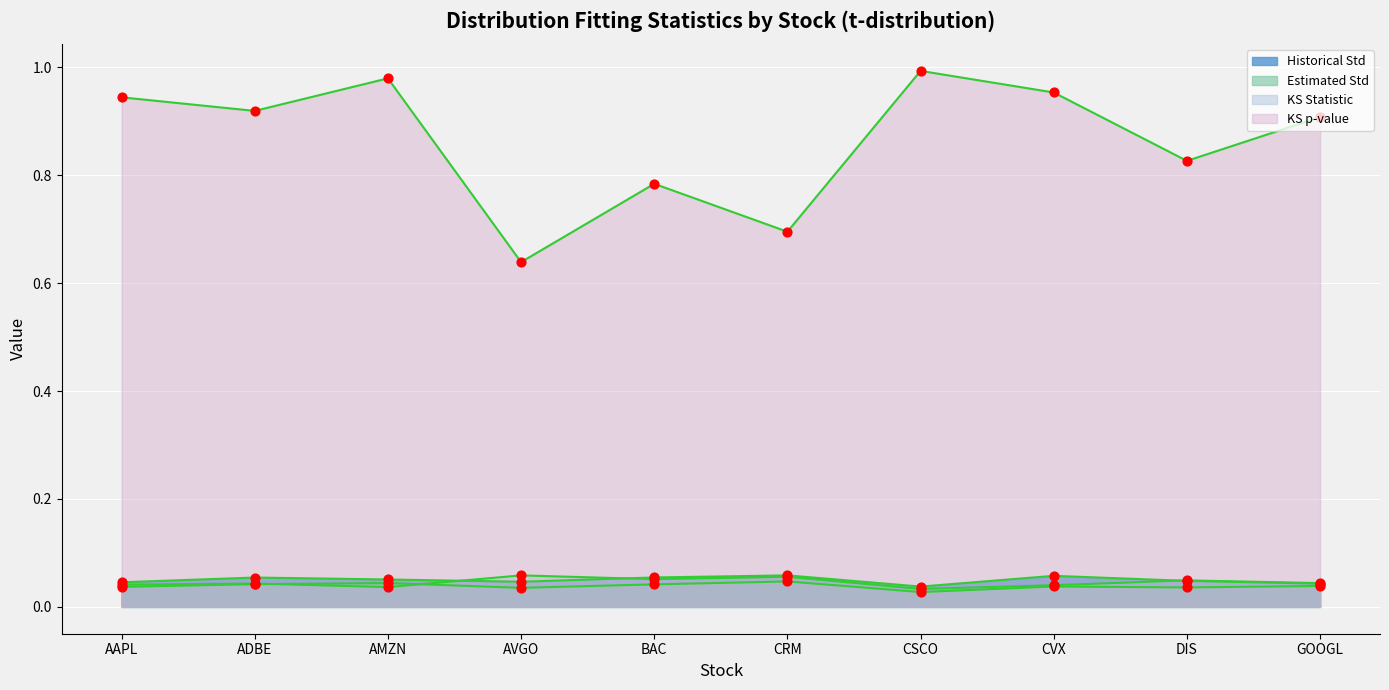

Which series reaches the maximum Y coordinate?

KS p-value